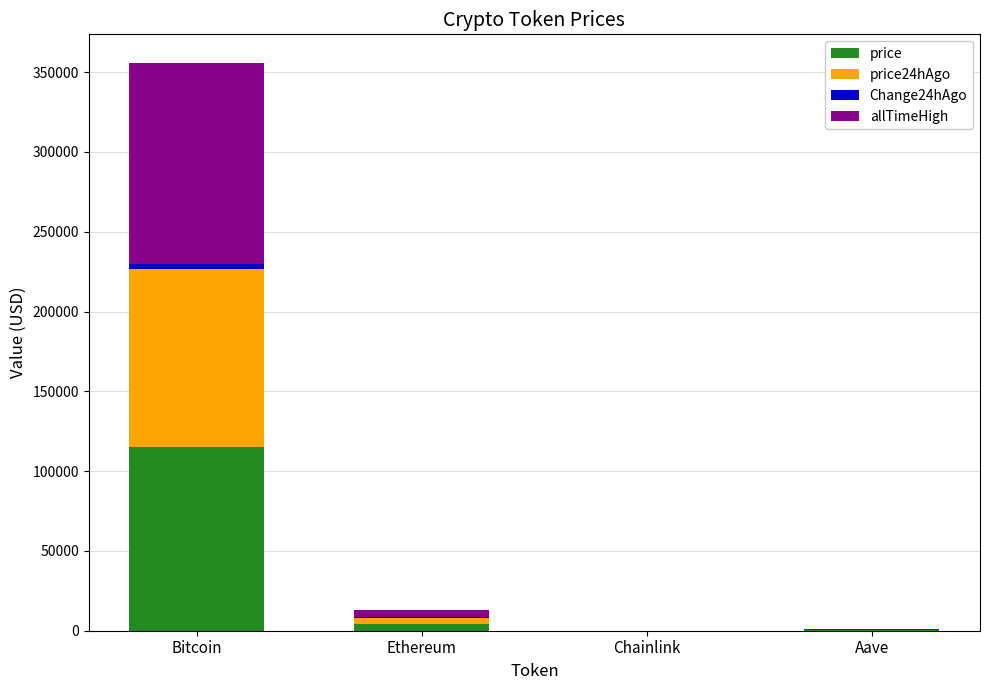

At which label is price closest to 57468?

Ethereum